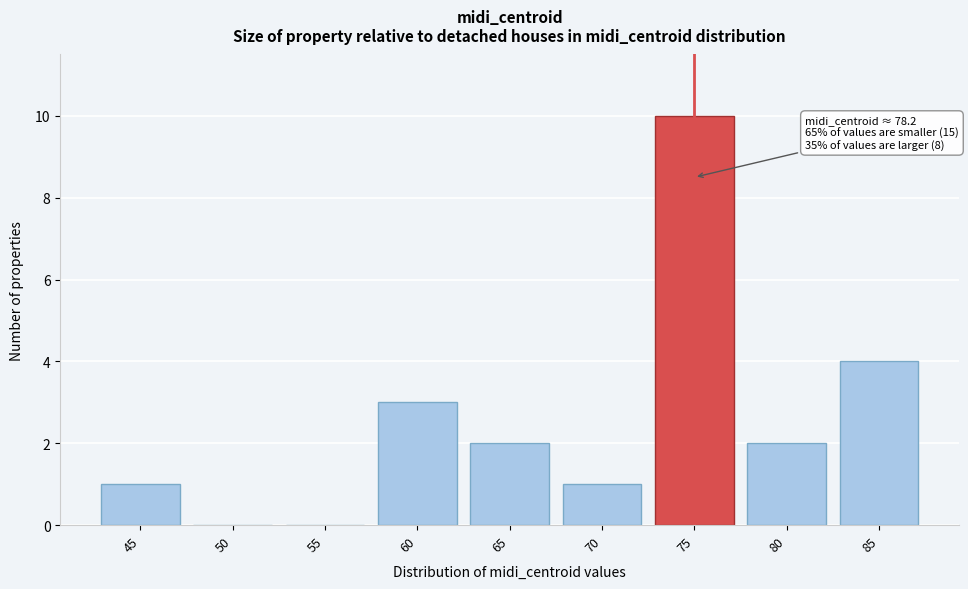

Reading right to left, transcribe all the data shown in this chart.

85=4	80=2	75=10	70=1	65=2	60=3	55=0	50=0	45=1